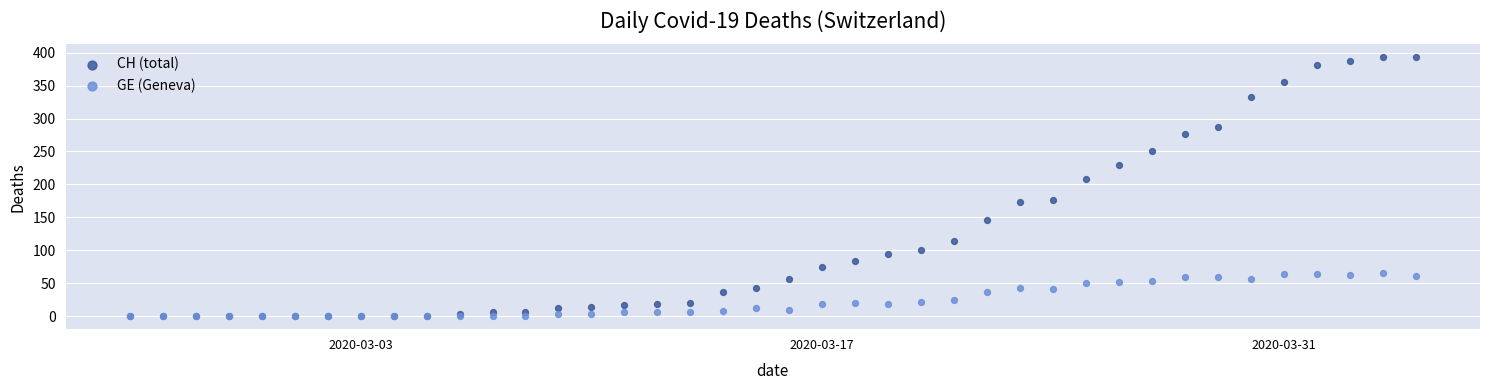

Across all series, what Y value is closest to 196?

208